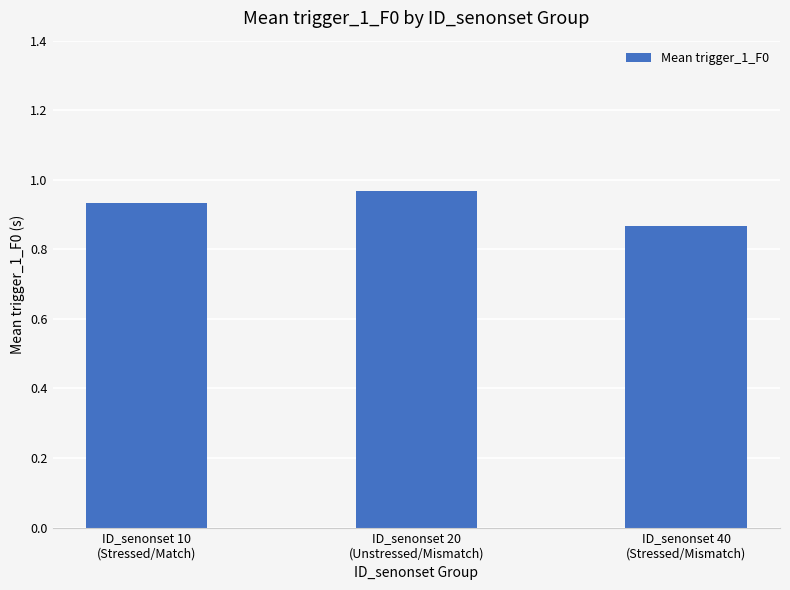

Rank the categories by value from lowest to highest.

ID_senonset 40
(Stressed/Mismatch), ID_senonset 10
(Stressed/Match), ID_senonset 20
(Unstressed/Mismatch)